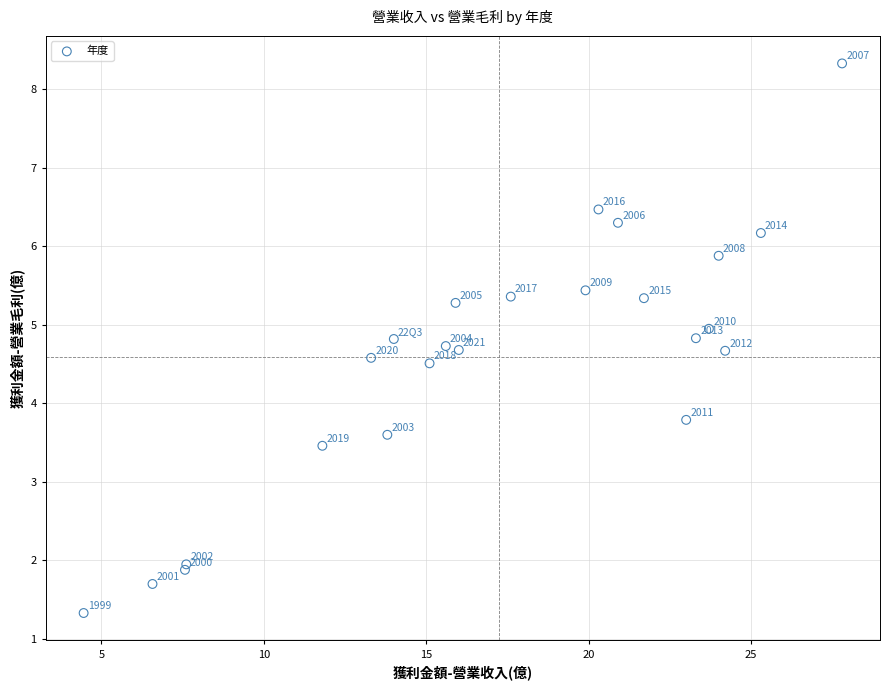

What Y value in the scatter plot is closest to 4?

3.8